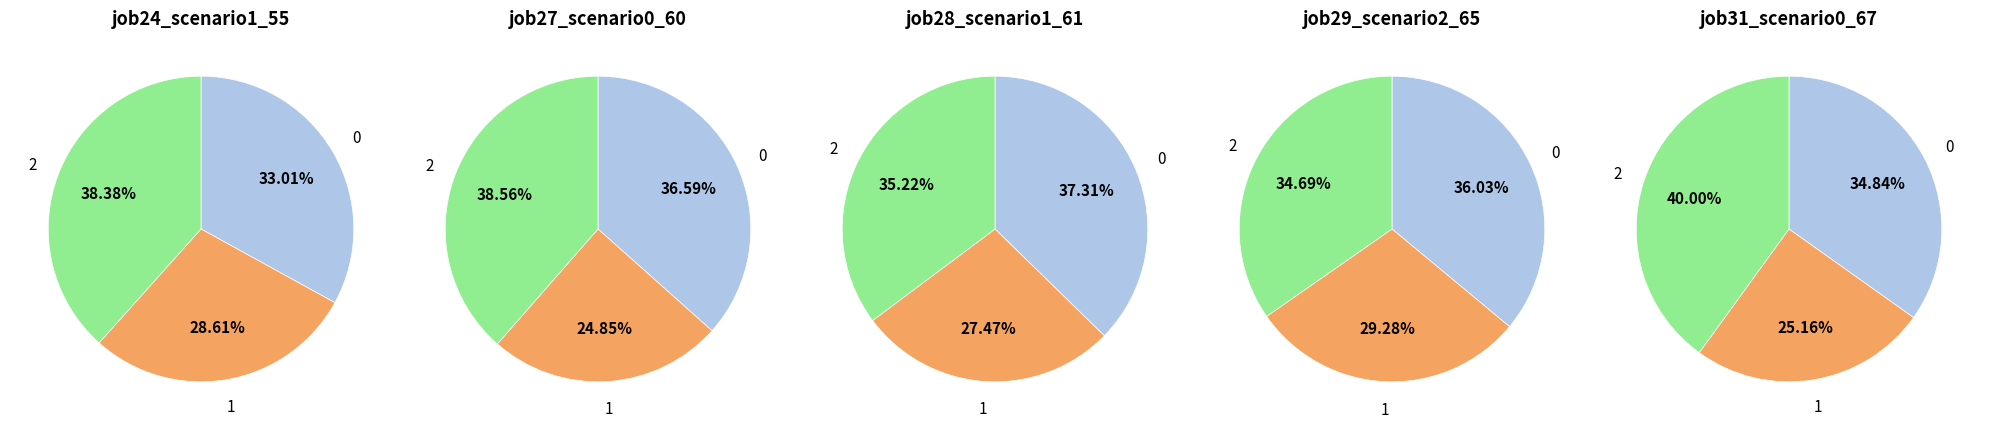

What percentage is NOT represented by B14?

71.4%